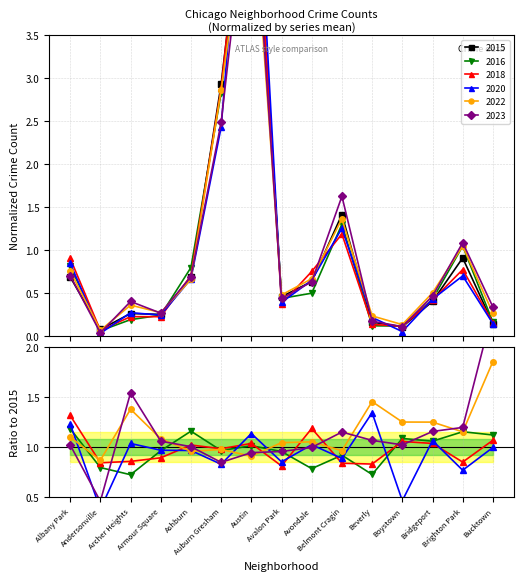

Rank the series by their maximum value, from lowest to highest.

2022, 2023, 2015, 2016, 2018, 2020